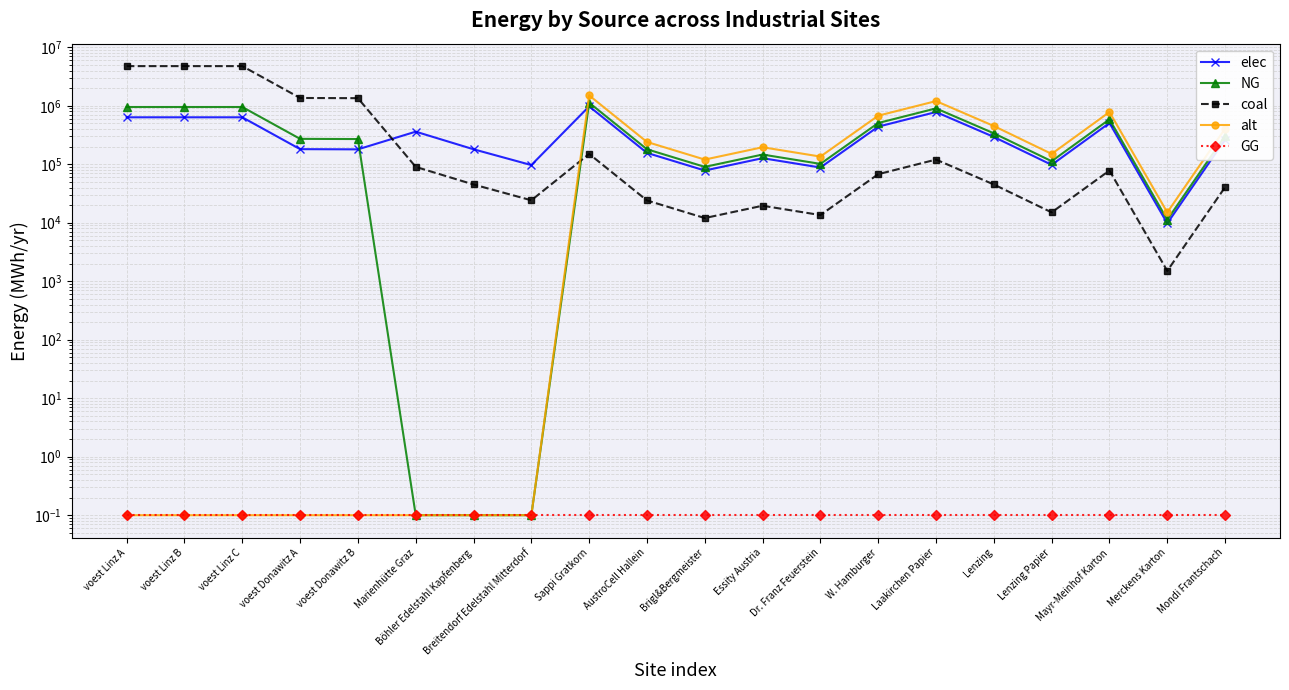

What is the minimum value for NG?

0.1